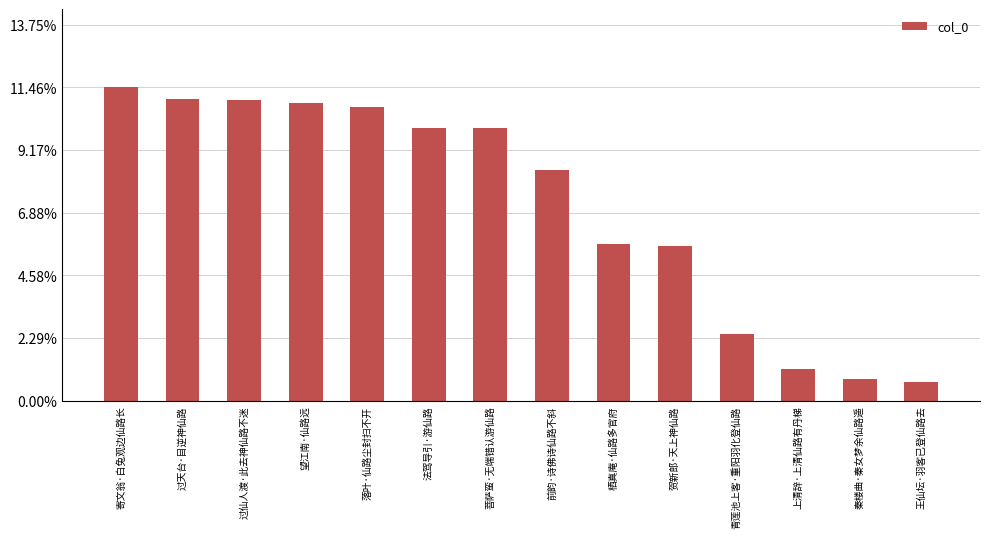

Reading left to right, list all the values displayed in this chart.

0.1	0.1	0.1	0.1	0.1	0.1	0.1	0.1	0.1	0.1	0.0	0.0	0.0	0.0